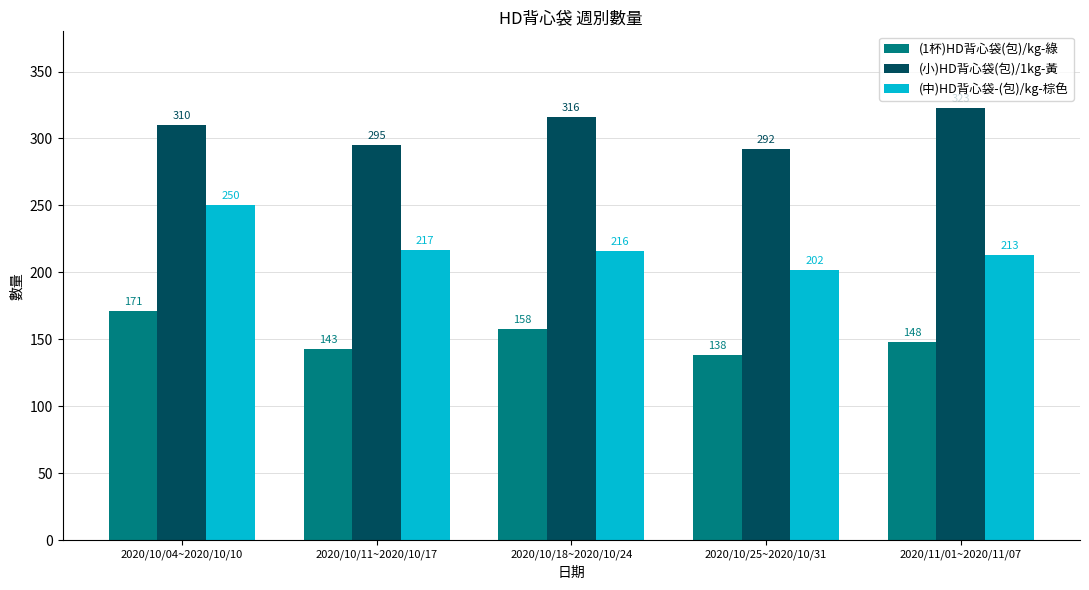

Which category has the lowest value across all series?

2020/10/25~2020/10/31